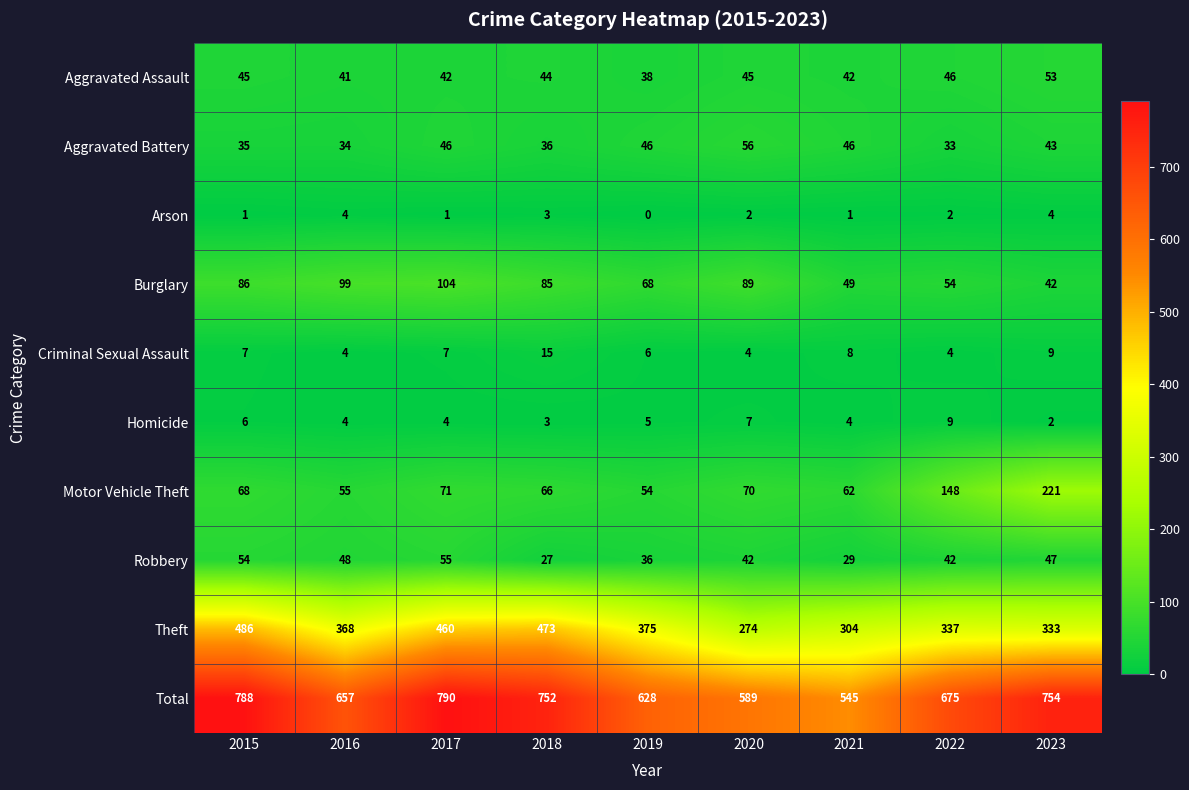

Which label corresponds to the smallest value in the chart?

2019